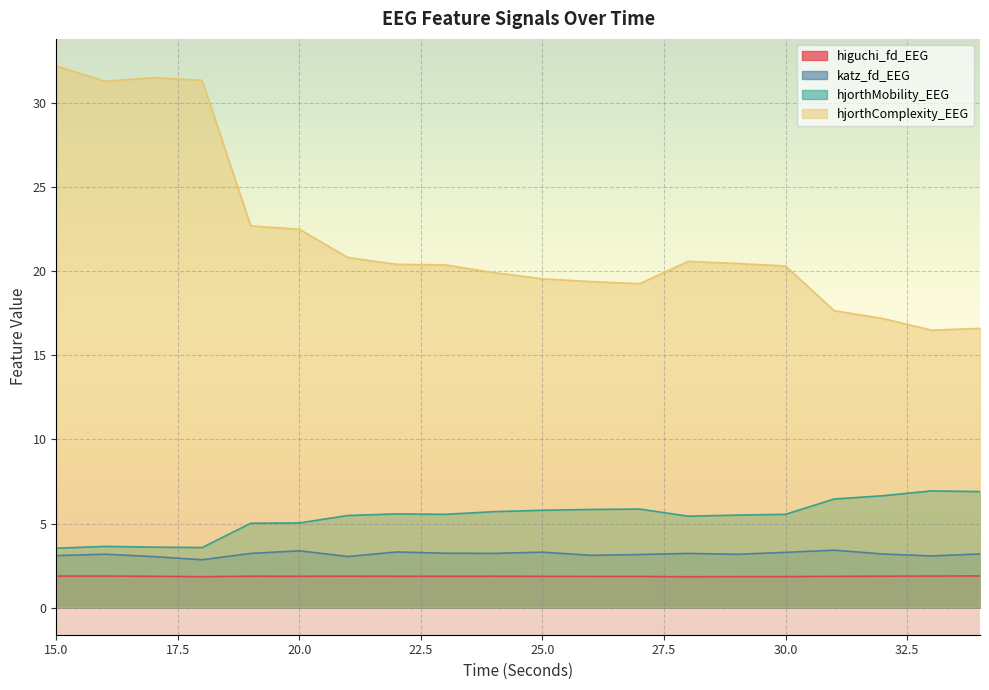

Where is the first local minimum for katz_fd_EEG?

18